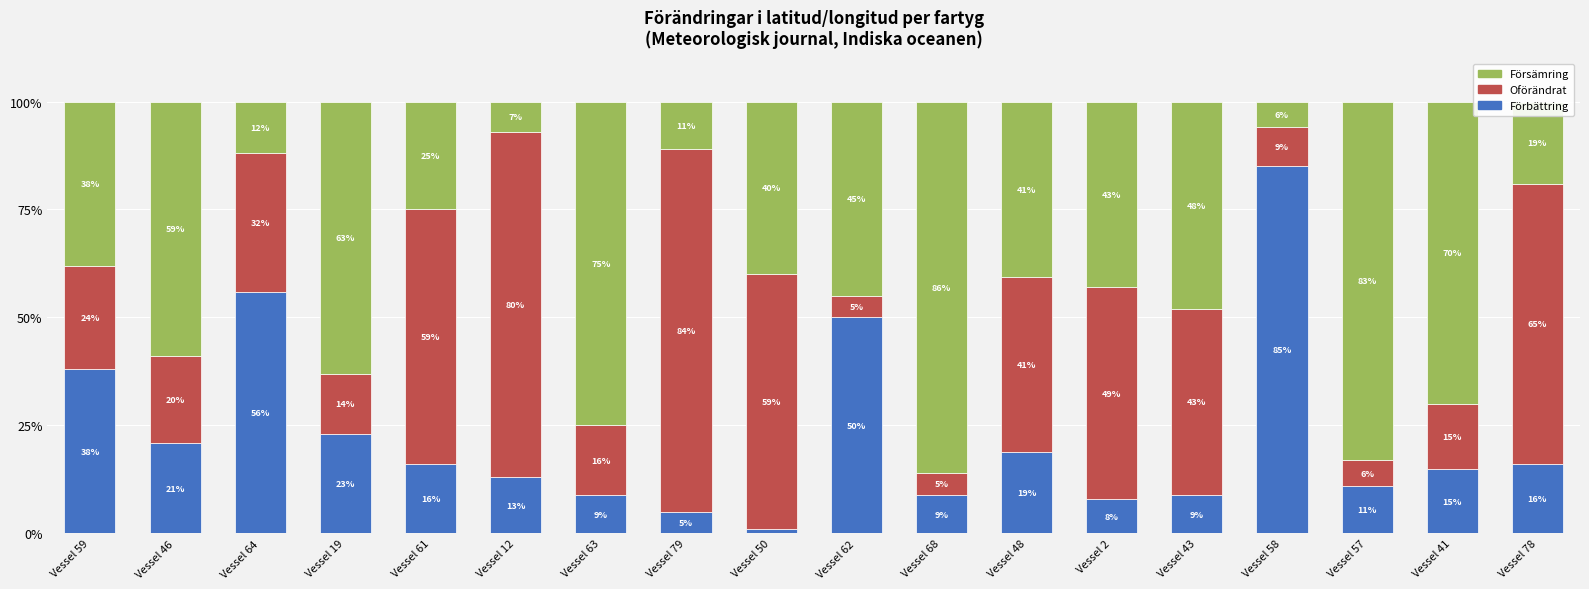

What is the minimum value for Förbättring?

1.0